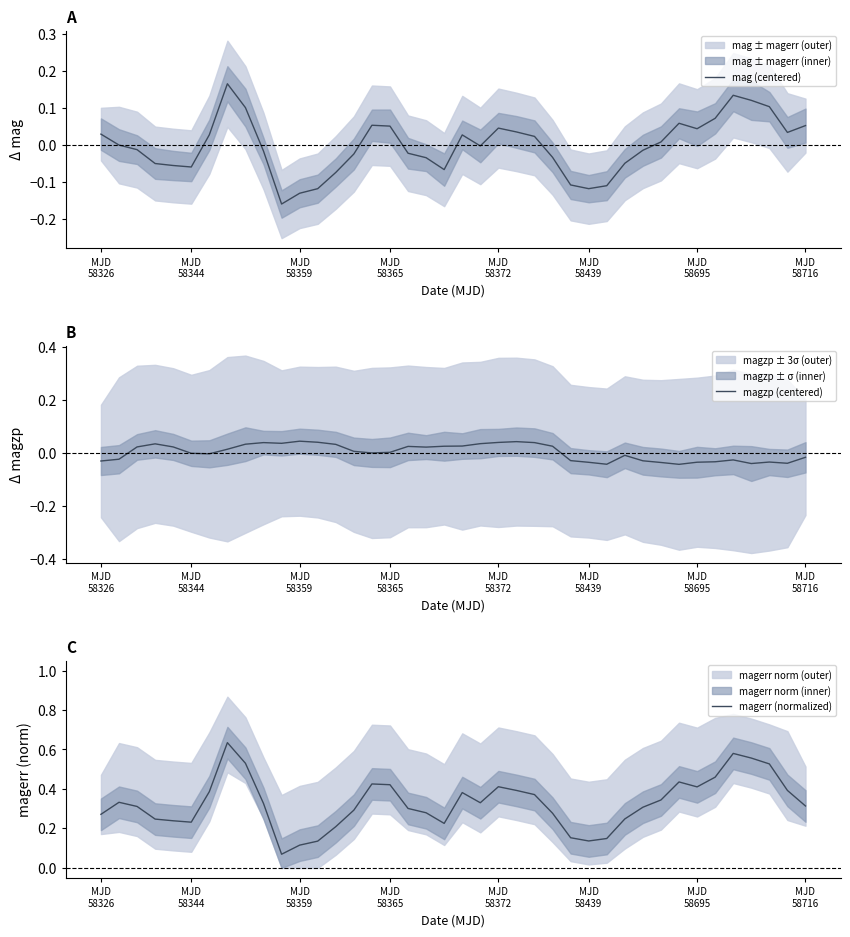

How many values in mag (centered) are above zero?

20